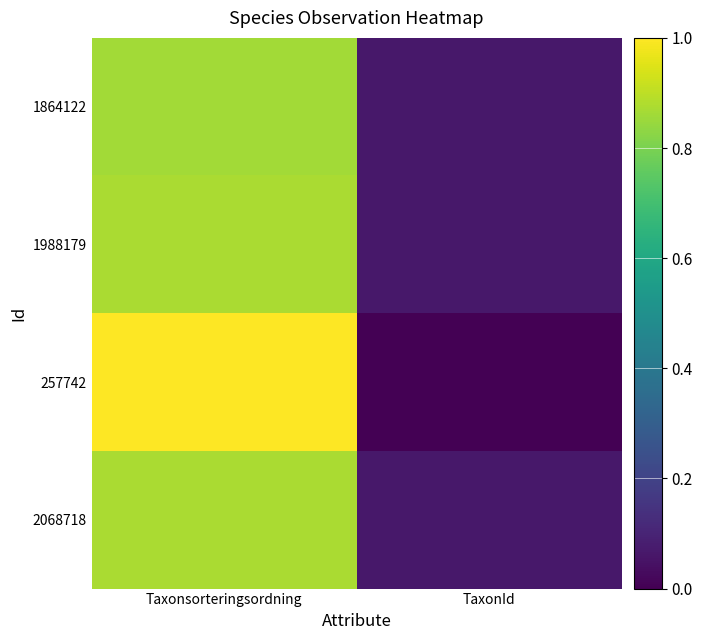

Reading left to right, list all the values displayed in this chart.

1864122: Taxonsorteringsordning=0.9	TaxonId=0.1
1988179: Taxonsorteringsordning=0.9	TaxonId=0.1
257742: Taxonsorteringsordning=1.0	TaxonId=0.0
2068718: Taxonsorteringsordning=0.9	TaxonId=0.1